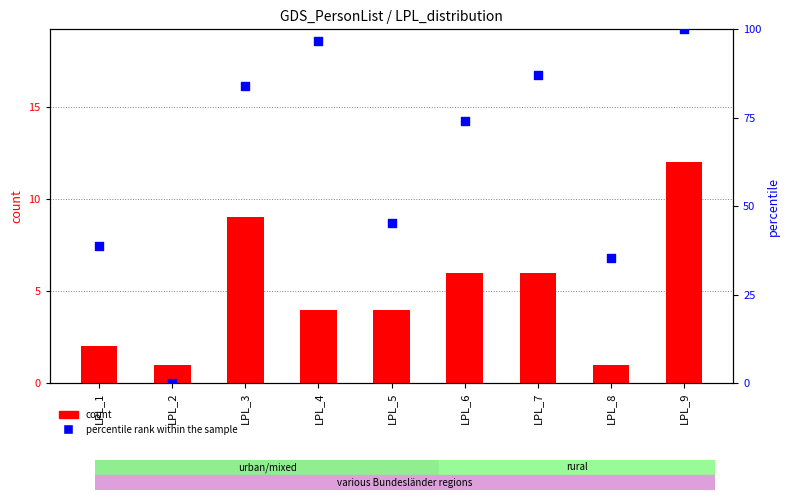

At how many categories does at least one series exceed 6?

8